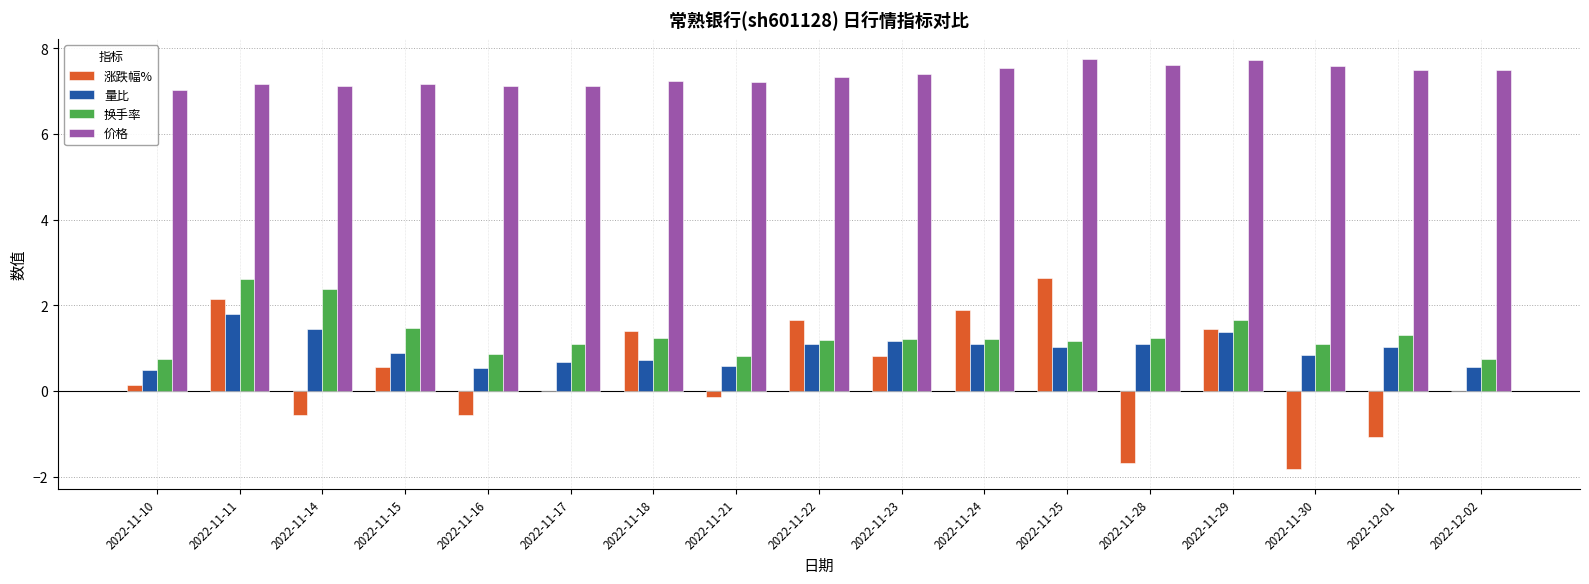

How many groups of bars are there?

17